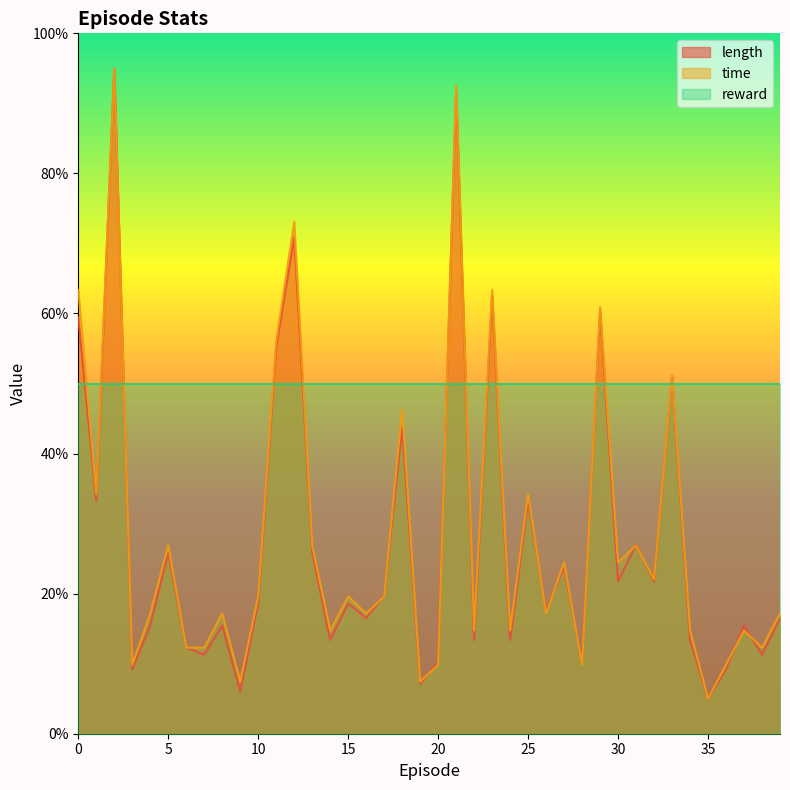

What is the difference between the length values at 31 and 27?

3.1